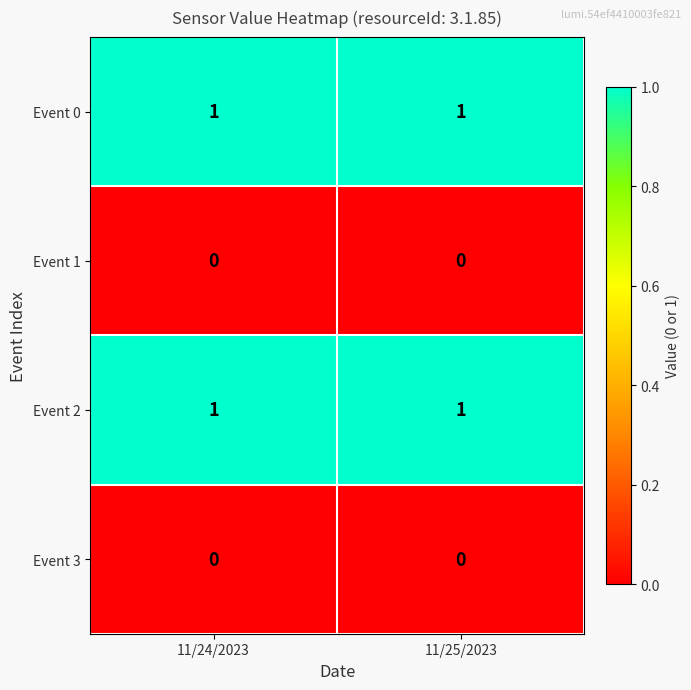

True or false: Event 0 has a value of 1 at 11/24/2023.

True